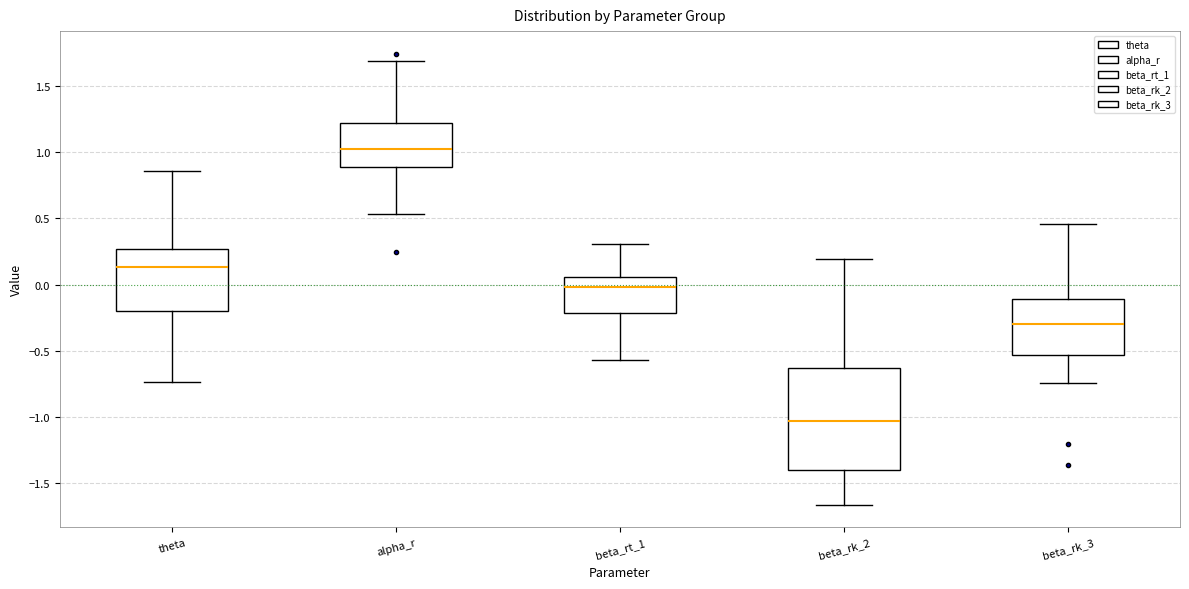

Reading left to right, transcribe this box plot: for each box, give where its median line is, the range the box spans, and where its two whiskers end, as read against the y-axis. The values are not printed on the chart, so give them approximately, as read against the axis.

theta: median 0.15, box -0.20 to 0.25, whiskers -0.75 to 0.85
alpha_r: median 1.00, box 0.90 to 1.20, whiskers 0.55 to 1.70
beta_rt_1: median 0.00, box -0.20 to 0.05, whiskers -0.55 to 0.30
beta_rk_2: median -1.05, box -1.40 to -0.65, whiskers -1.65 to 0.20
beta_rk_3: median -0.30, box -0.55 to -0.10, whiskers -0.75 to 0.45